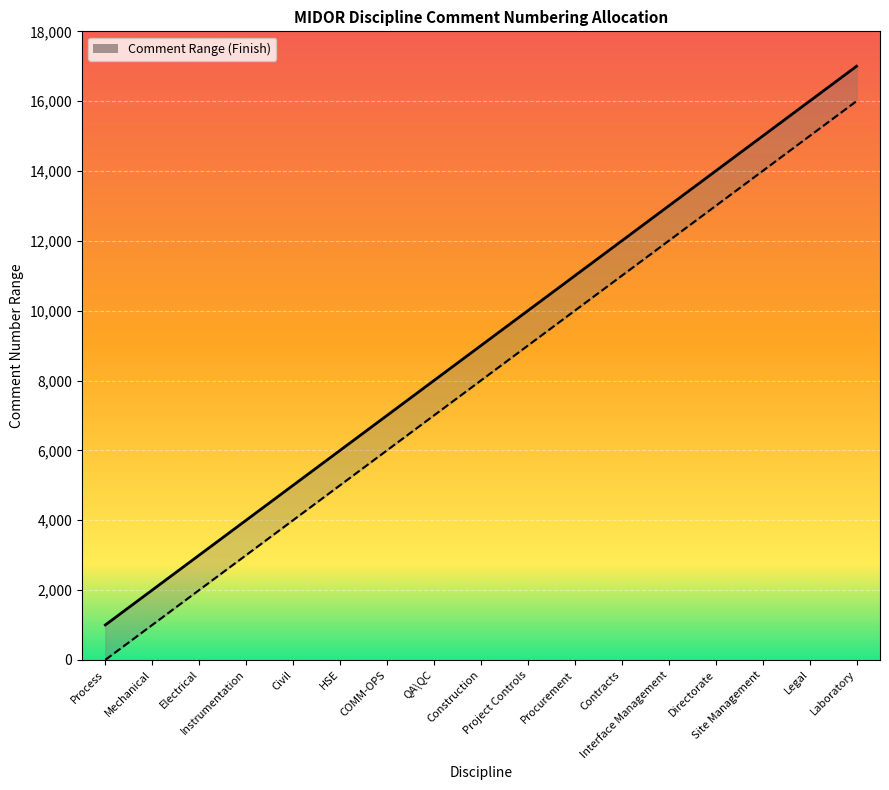

Which category has the highest value across all series?

Laboratory